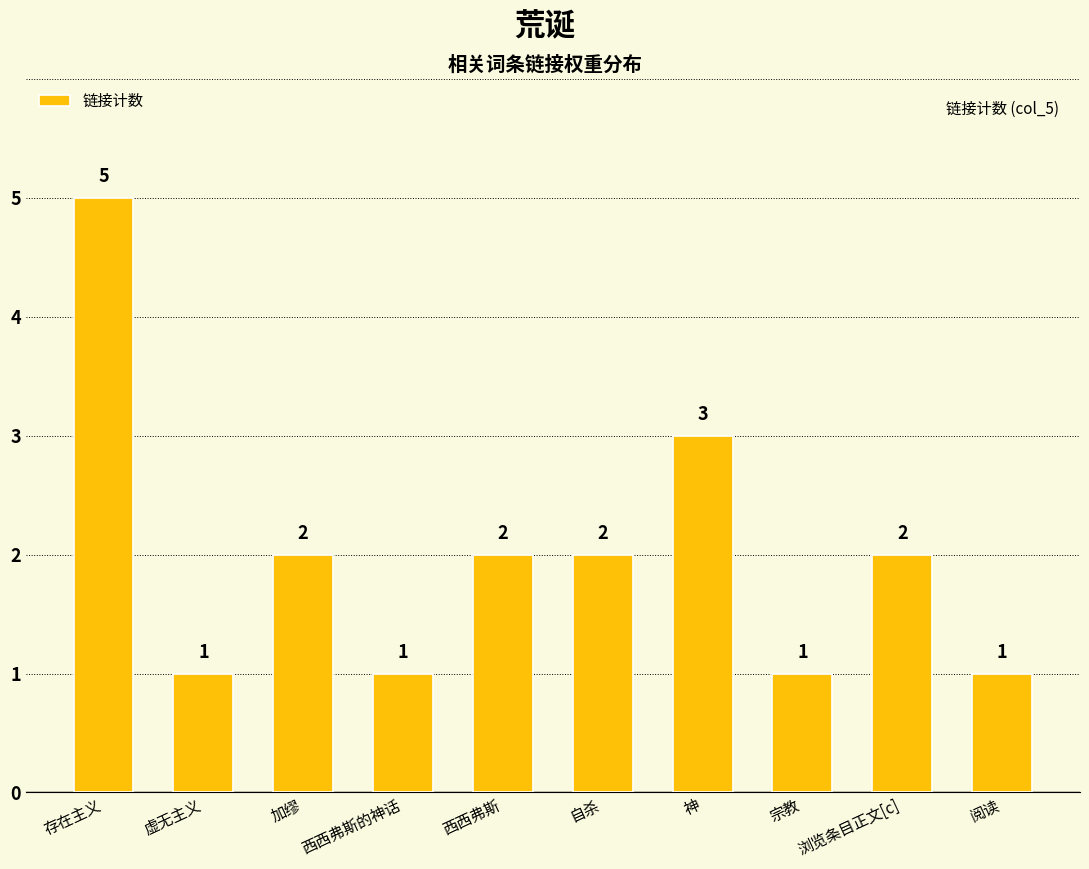

Between 神 and 自杀, which is larger?

神